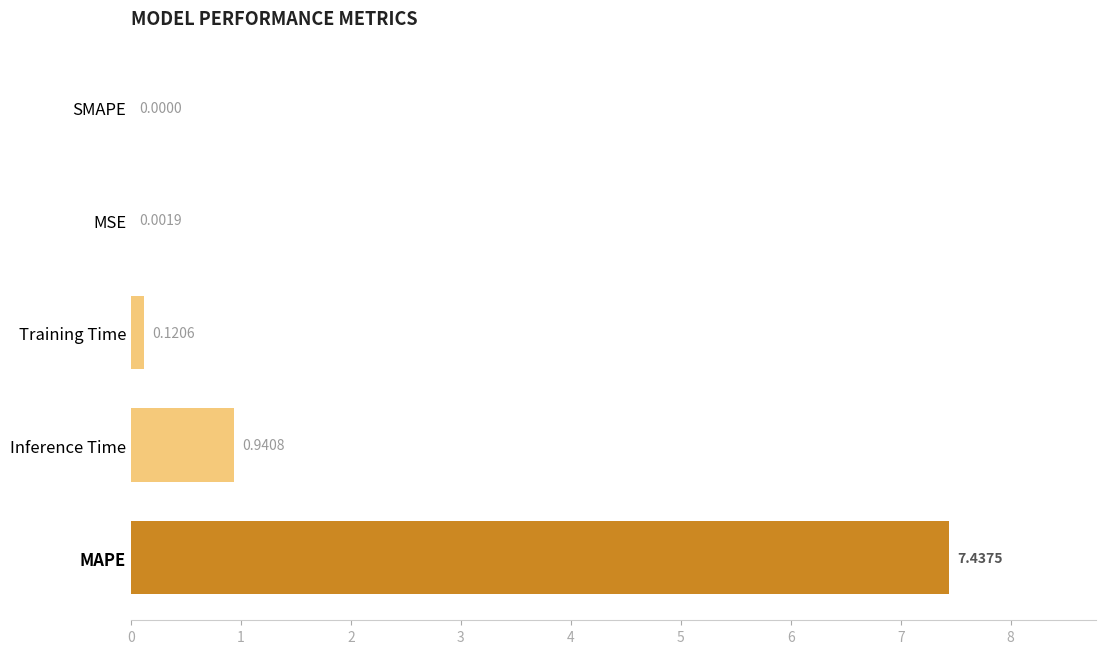

What is the change in value from MAPE to SMAPE?

-7.4